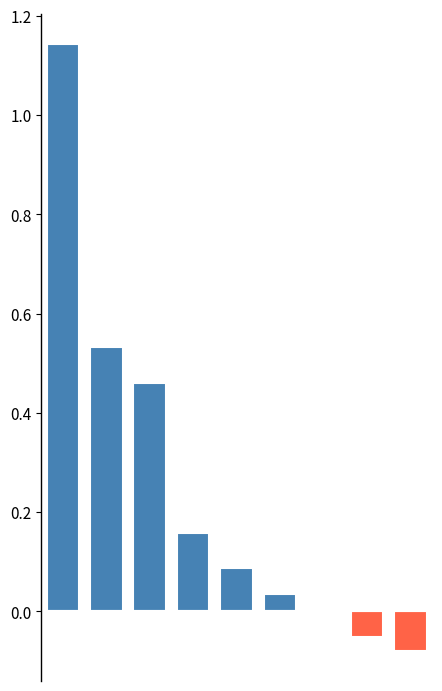

What is the sum of all values?

2.3